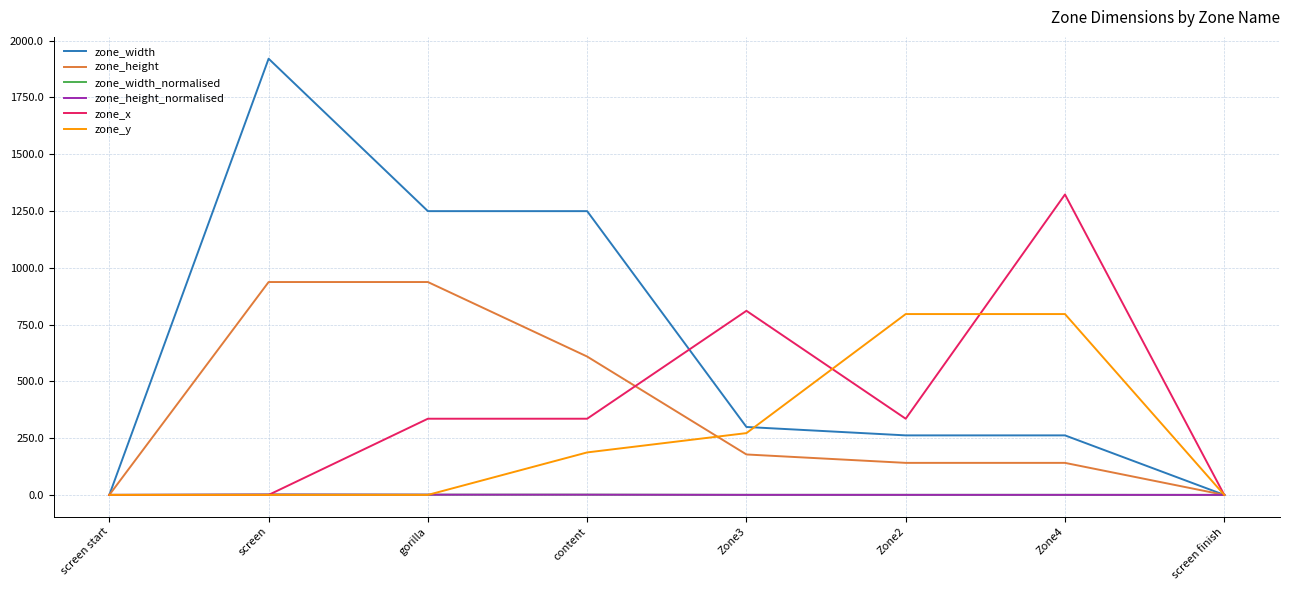

Which label corresponds to the smallest value in the chart?

screen start